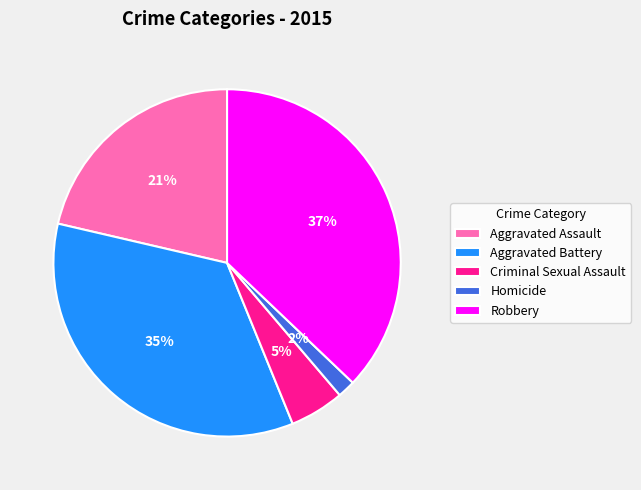

Does Robbery account for over 50% of the chart?

No